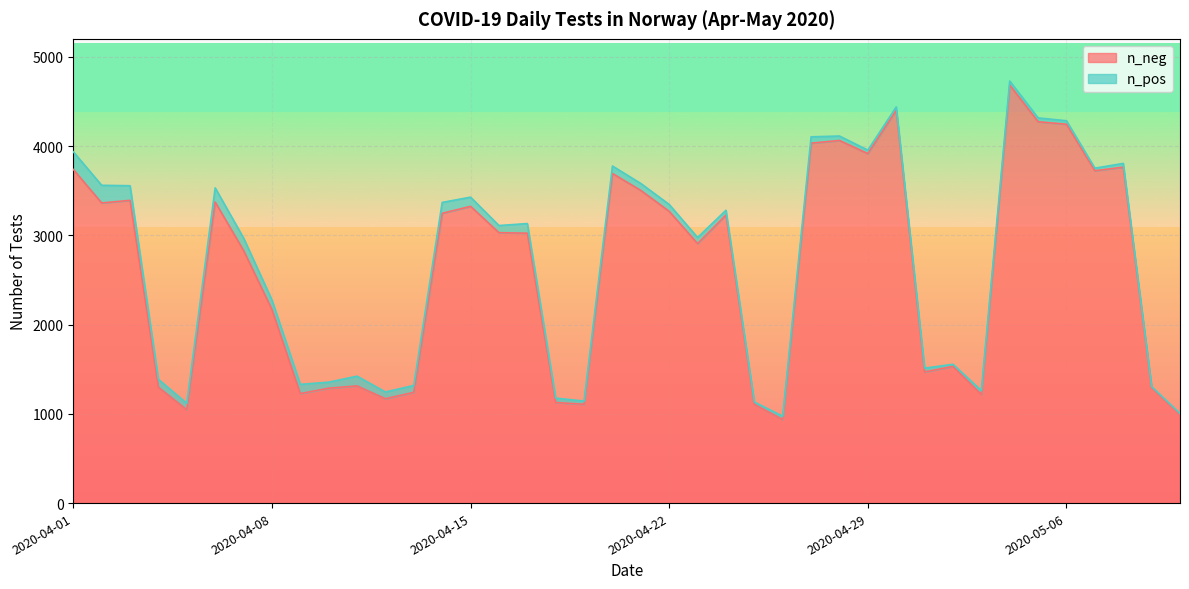

What is the change in value from 2020-04-13 to 2020-05-03?

-25